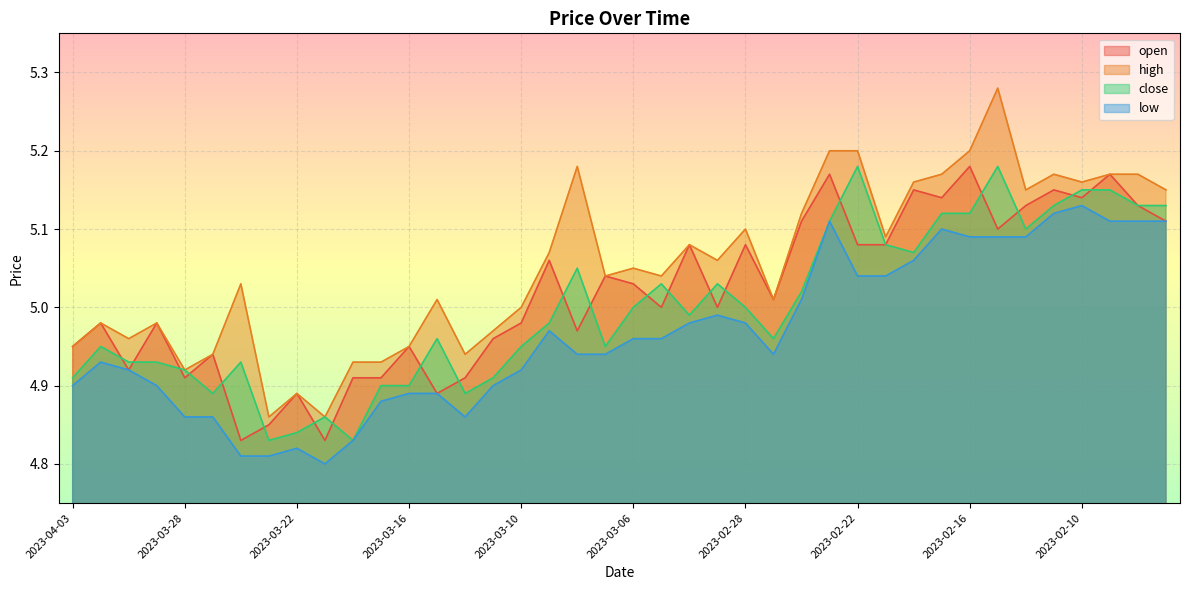

What is the sum of the close values at 2023-02-09 and 2023-02-10?

10.3